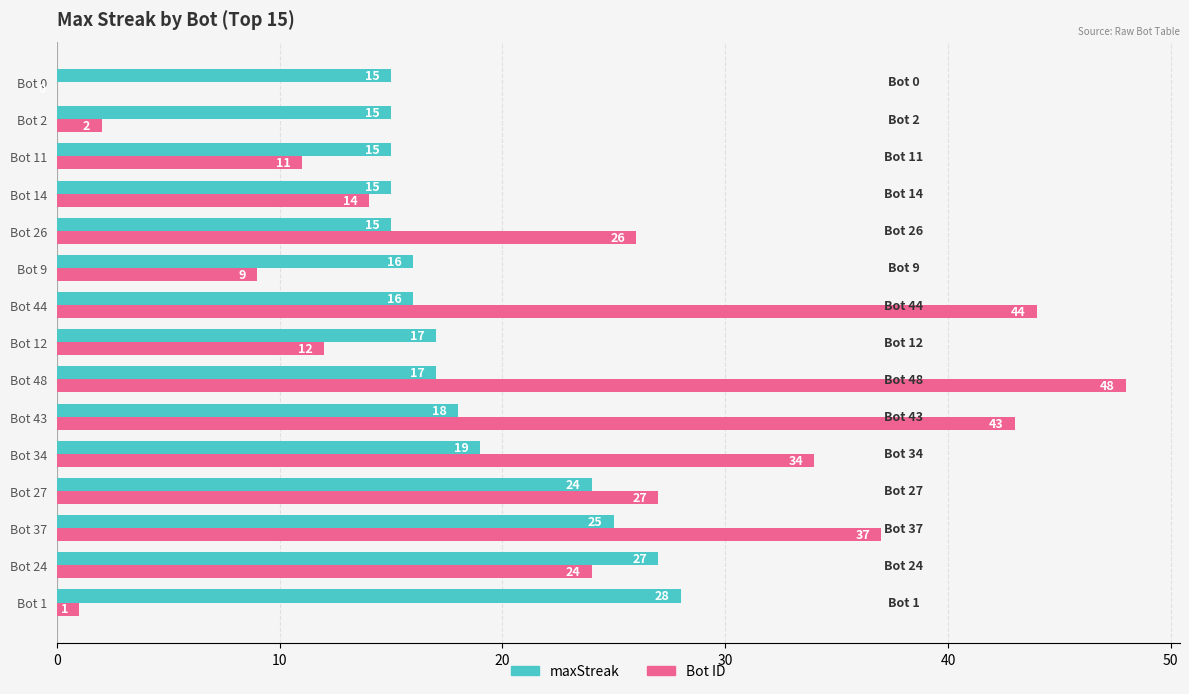

Which series has the widest spread of values?

Bot ID